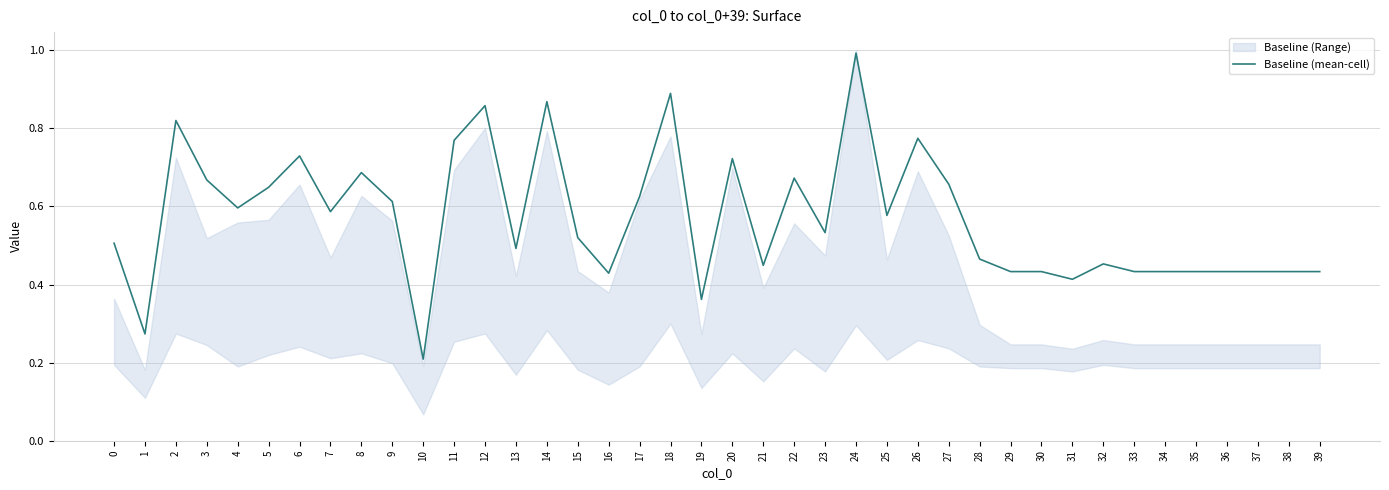

What is the greatest value displayed?

1.0